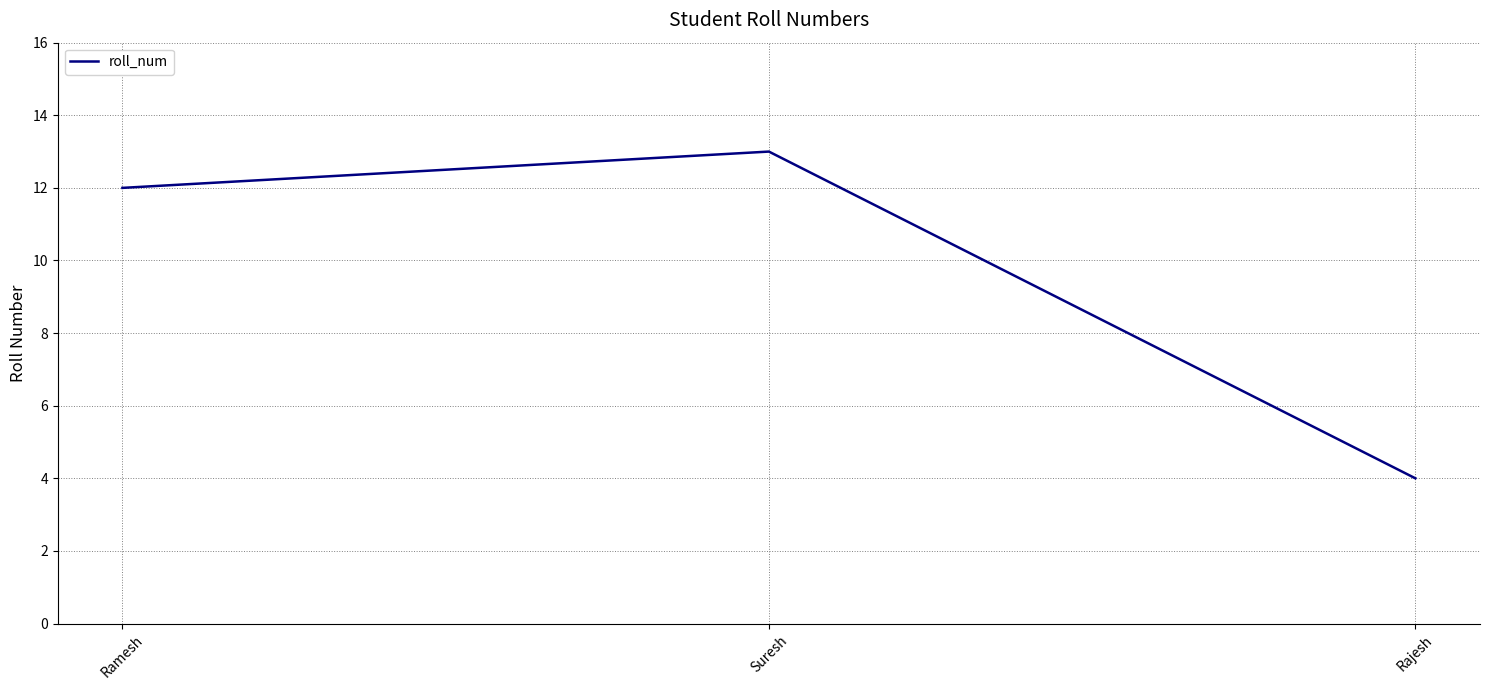

What is the change in value from Suresh to Rajesh?

-9